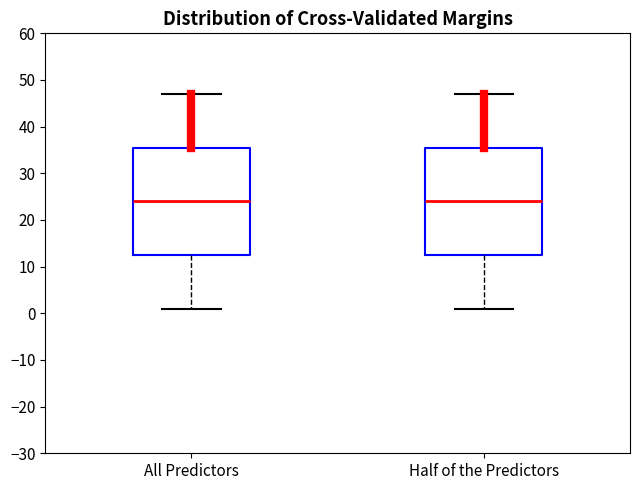

Where does the upper whisker of the box for All Predictors end on the y-axis? The values are not printed on the chart, so give them approximately, as read against the axis.

47